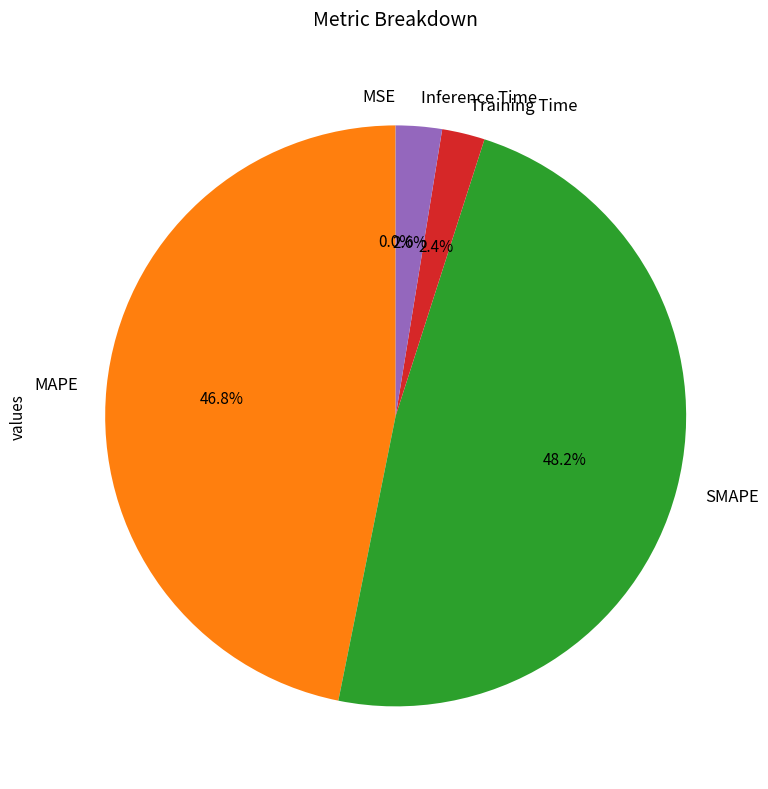

Is there any slice that represents more than half of the pie?

No